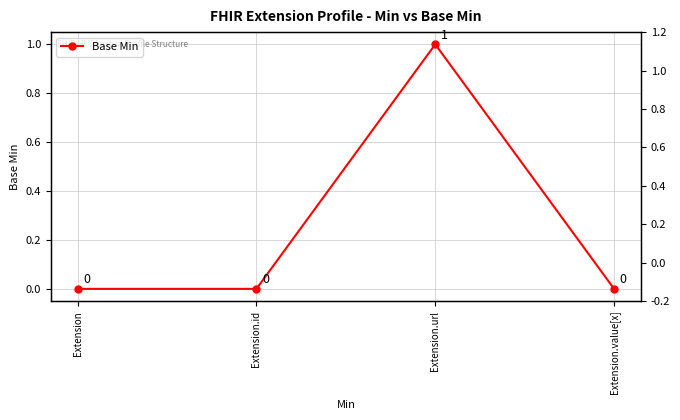

How many values exceed 0?

1